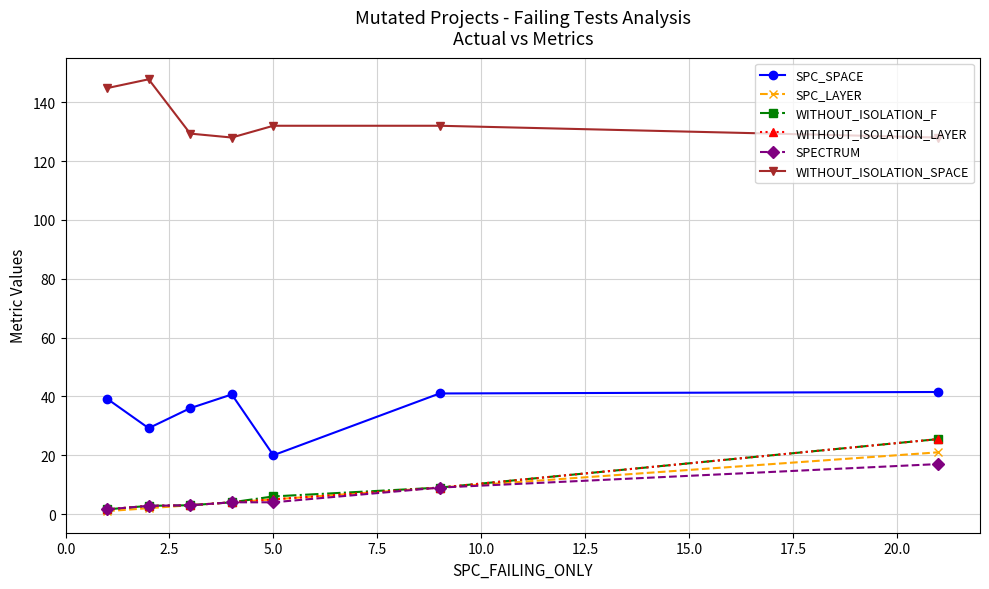

True or false: SPC_SPACE and SPECTRUM intersect in this chart.

False